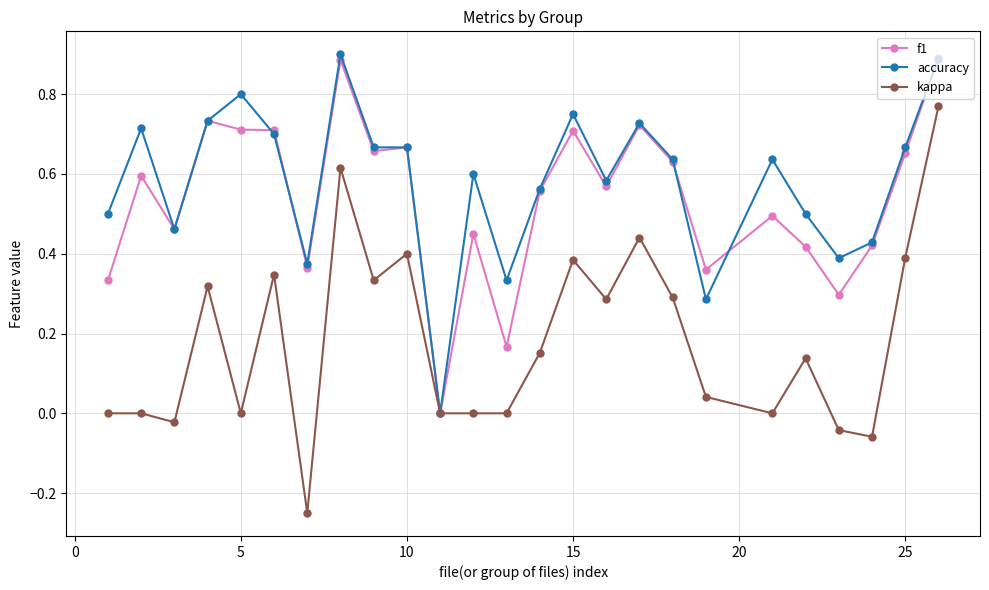

Count the number of data series in this chart.

3